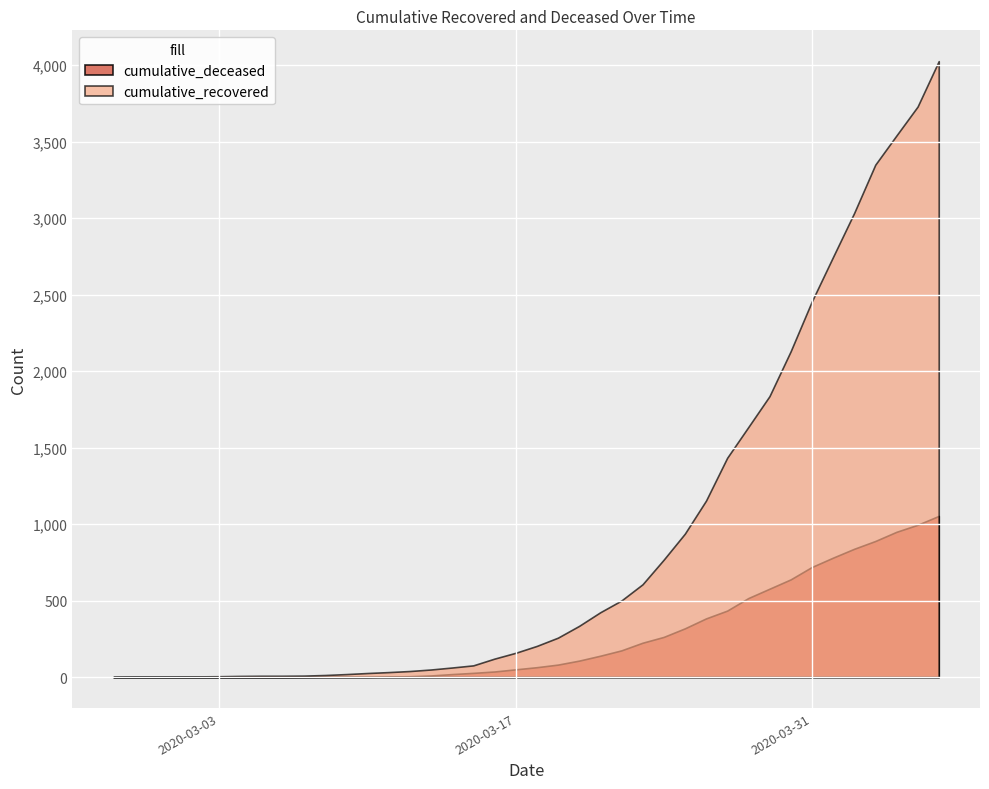

Which series has the largest total across all categories?

cumulative_recovered